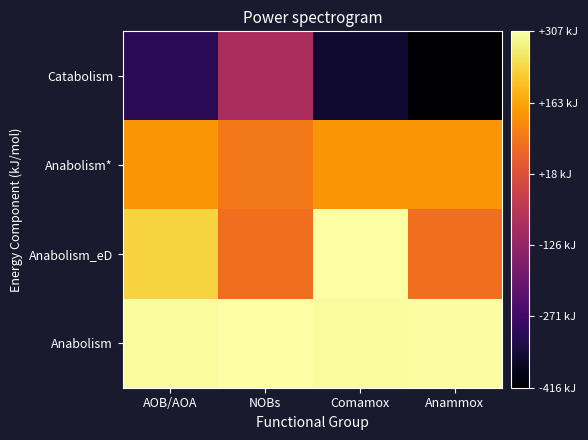

What is the spread (max minus min) of values at AOB/AOA?

607.5